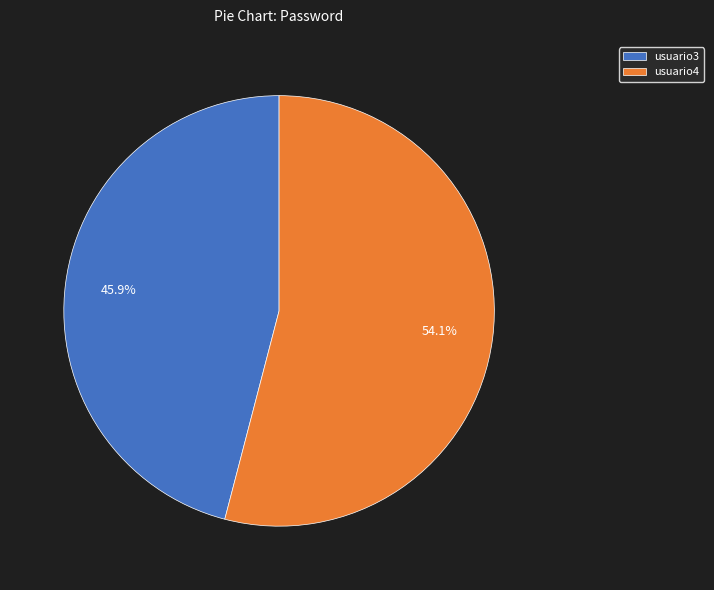

To the nearest percent, what is the difference between the largest and smallest slice percentages?

8%